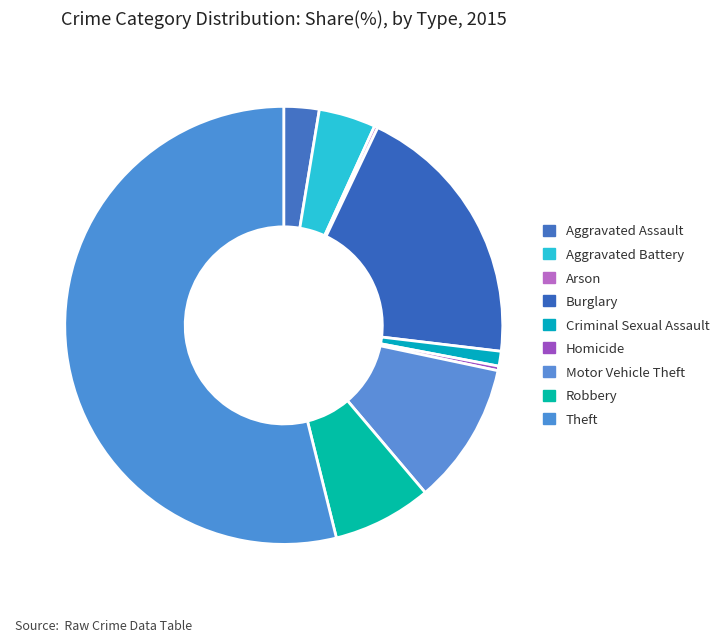

What is the total percentage of Aggravated Battery and Homicide?

4.5%